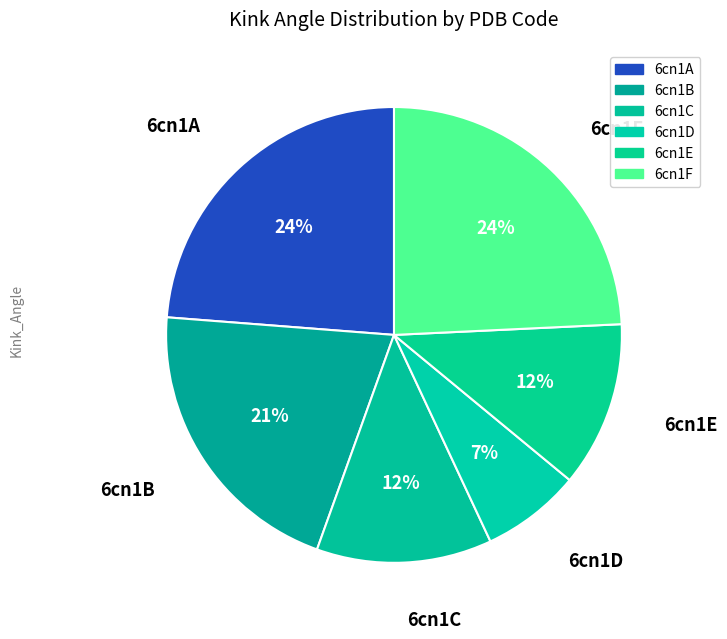

The 6cn1C slice represents 18% of the pie. True or false?

False